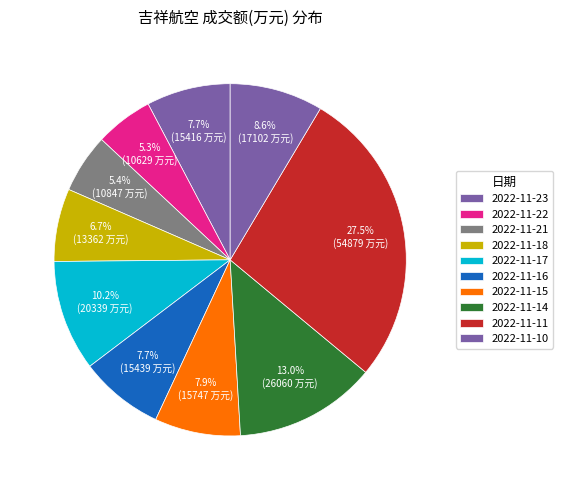

How many slices are in this pie chart?

10